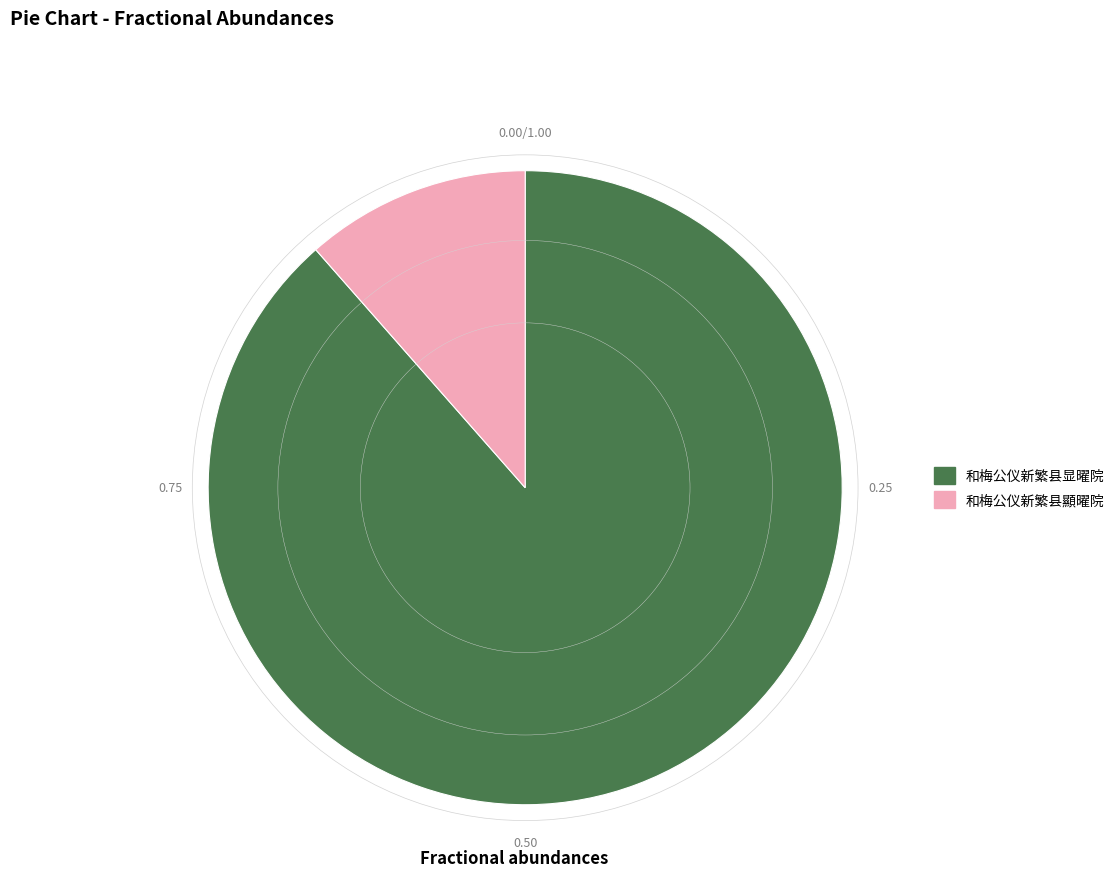

Approximately how many times larger is the value at 和梅公仪新繁县显曜院 compared to 和梅公仪新繁县顯曜院?

7.7